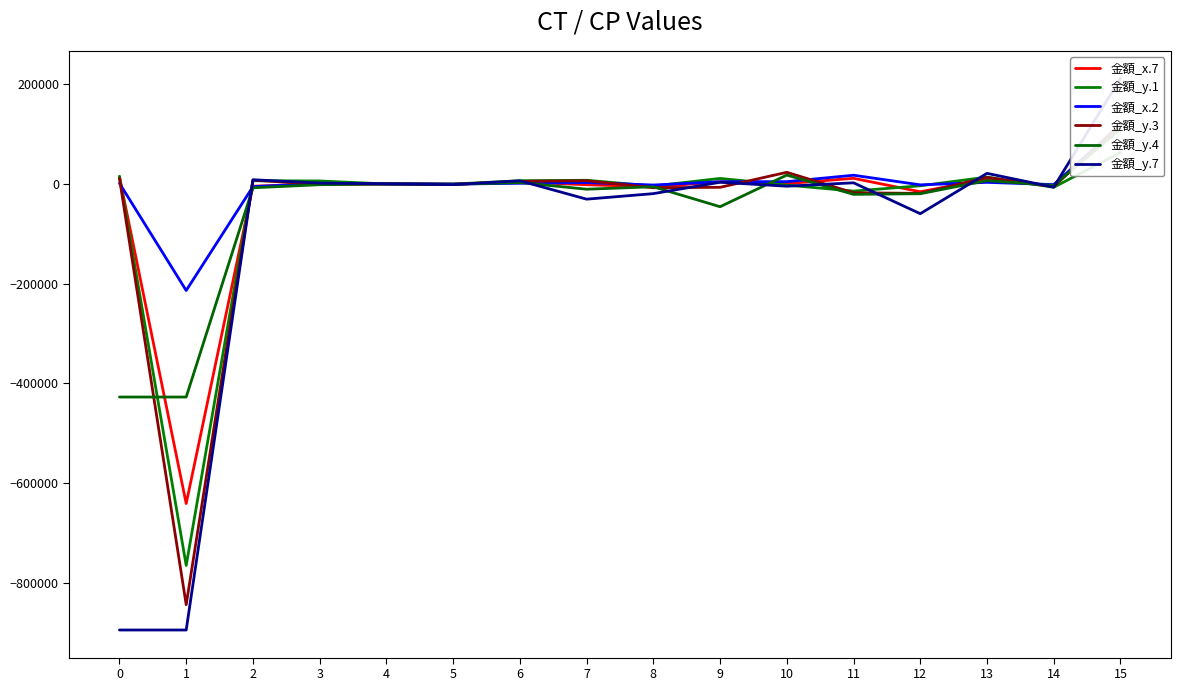

What is the sum of the 金額_y.1 values at 7 and 3?

13600